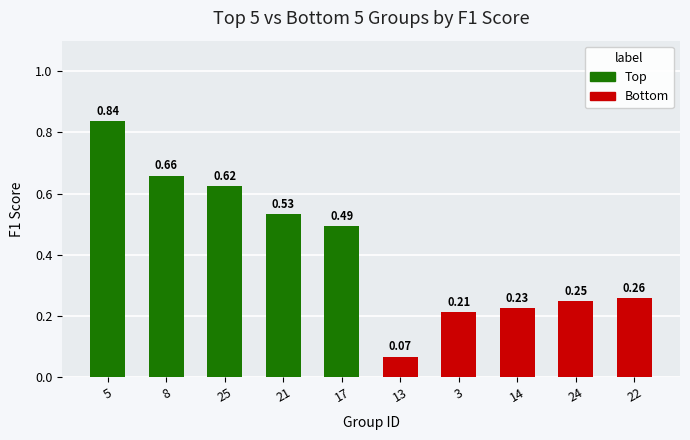

List the labels in order of value, largest first.

5, 8, 25, 21, 17, 22, 24, 14, 3, 13